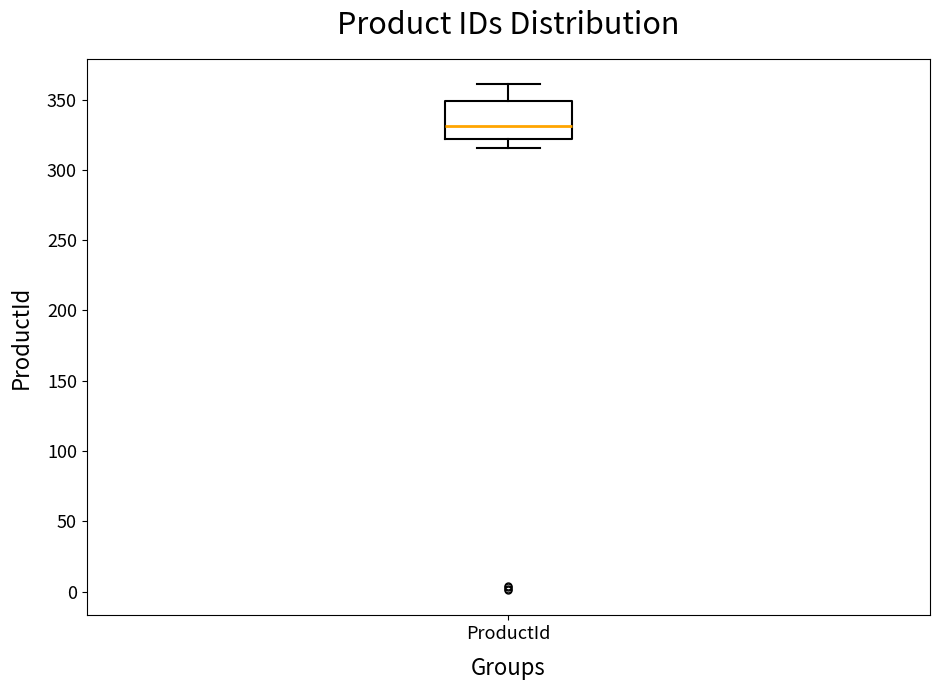

Read this box plot against the y-axis: the position of the median line, the range covered by the box, and the ends of both whiskers. The values are not printed on the chart, so give them approximately, as read against the axis.

median 330, box 320 to 350, whiskers 315 to 360